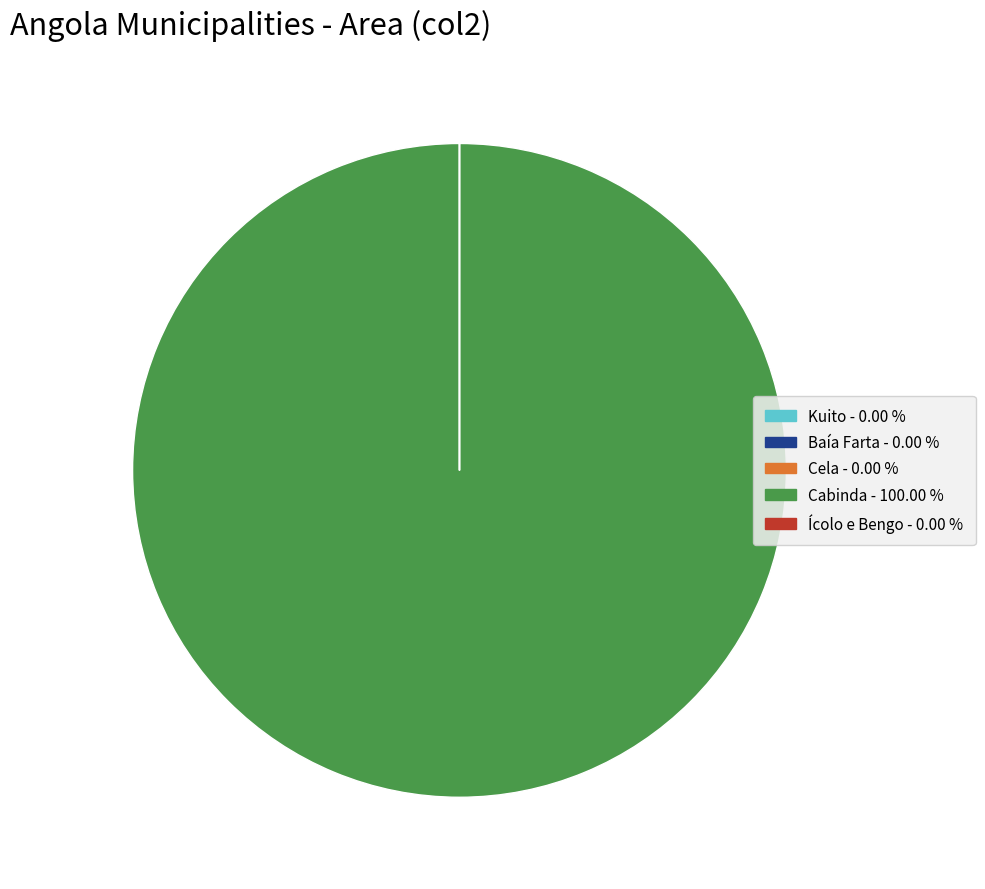

Which slice is the largest?

Cabinda